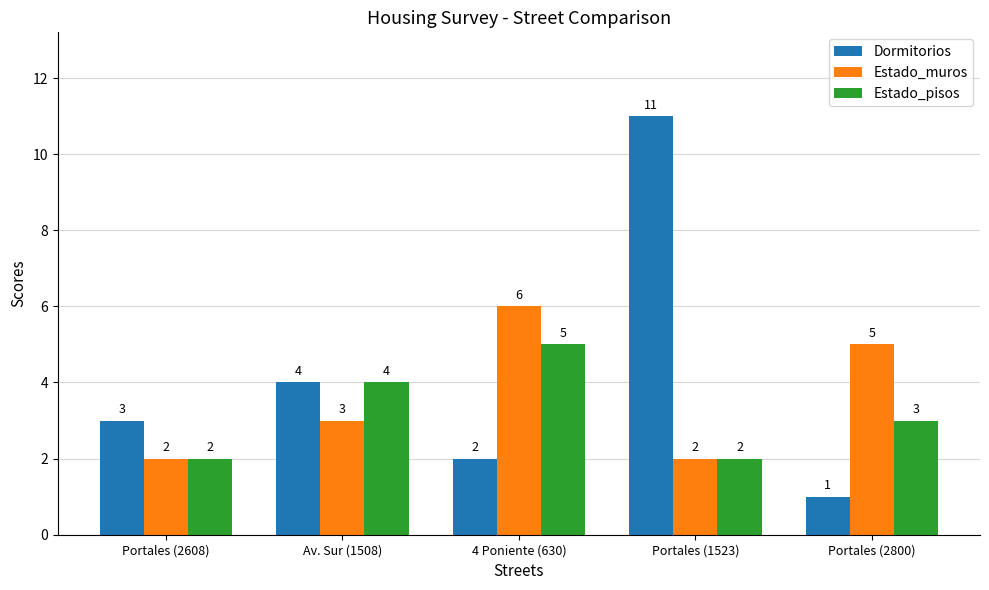

Which label corresponds to the largest value in the chart?

Portales (1523)